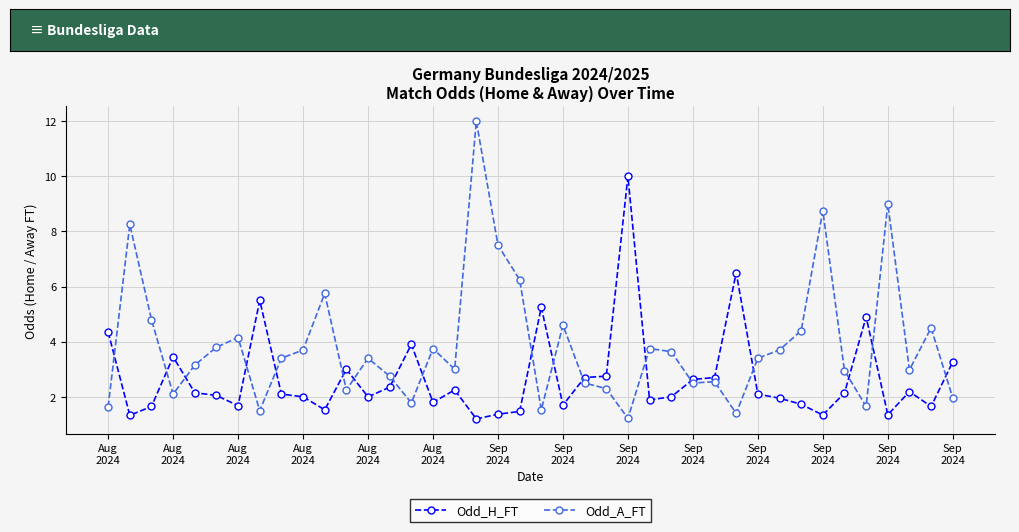

Count the number of data series in this chart.

2